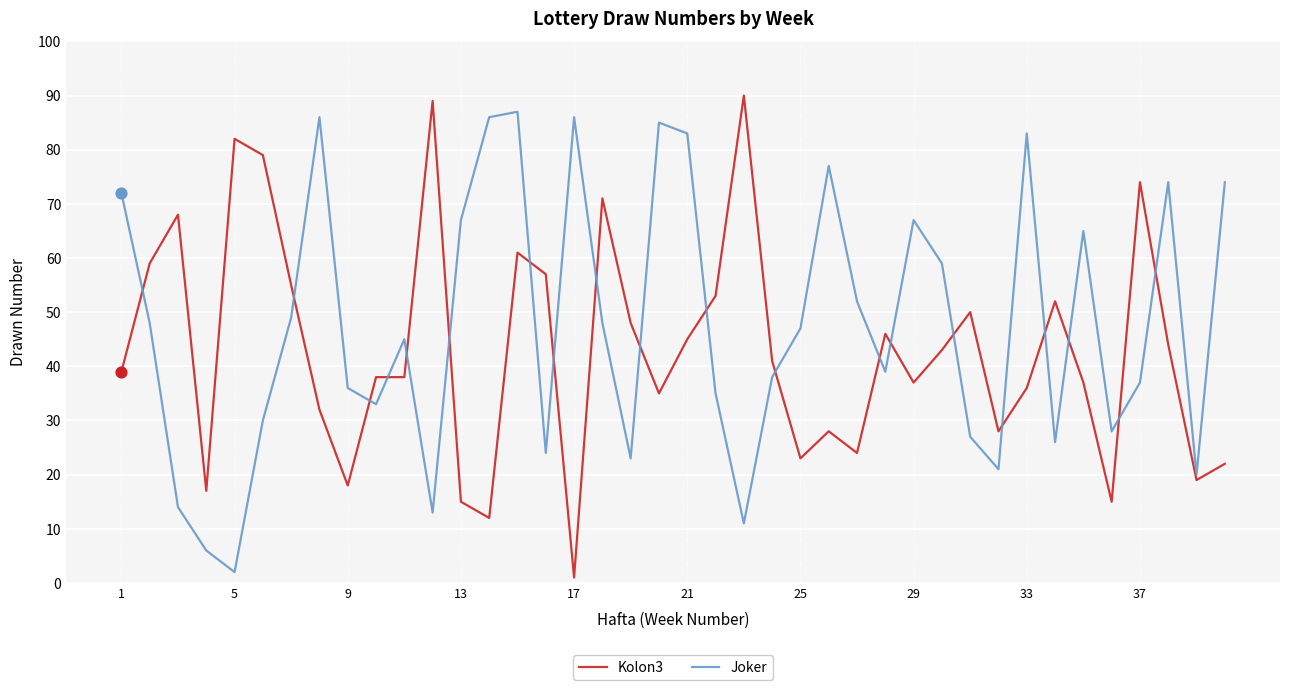

Which series has the largest range (max minus min)?

Kolon3